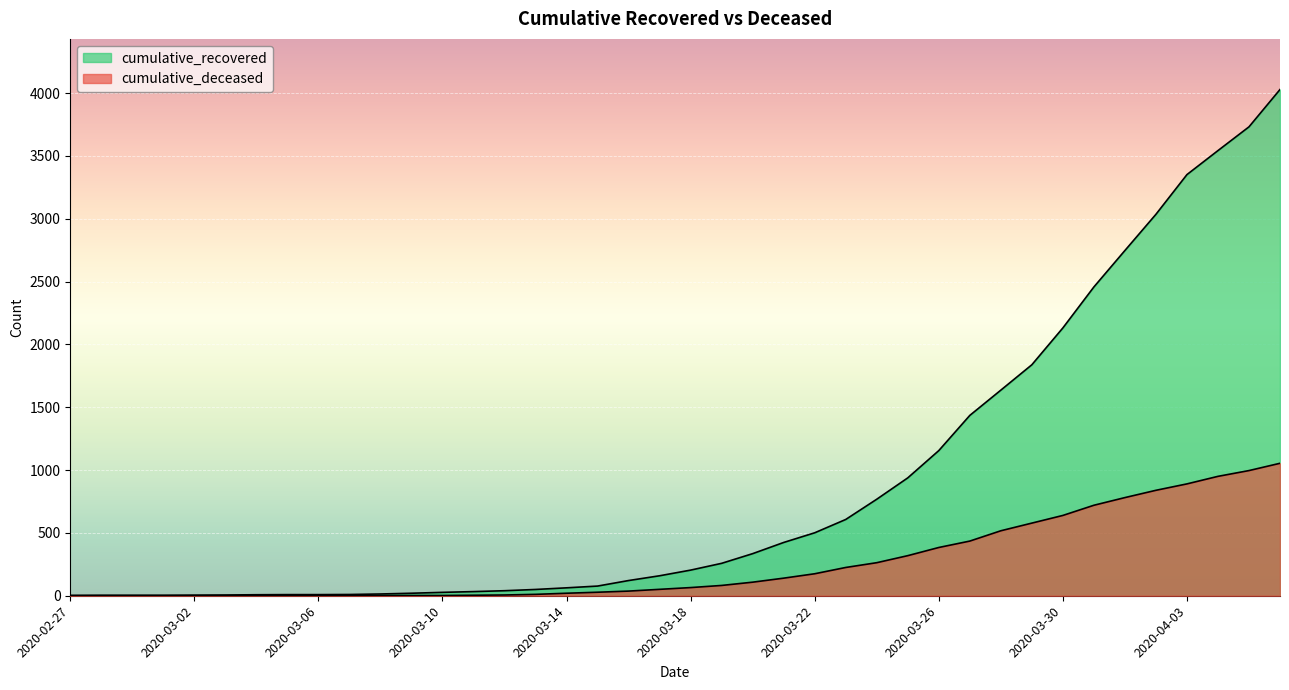

The cumulative_recovered series shows 179 at 2020-03-16. True or false?

False